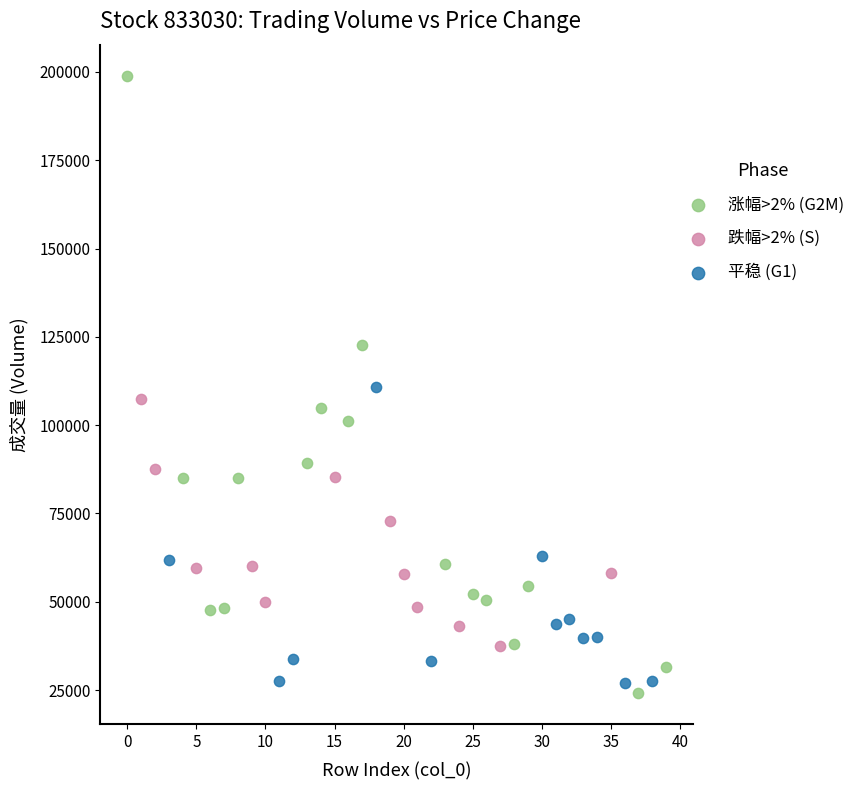

Which series contains the highest Y value?

涨幅>2% (G2M)